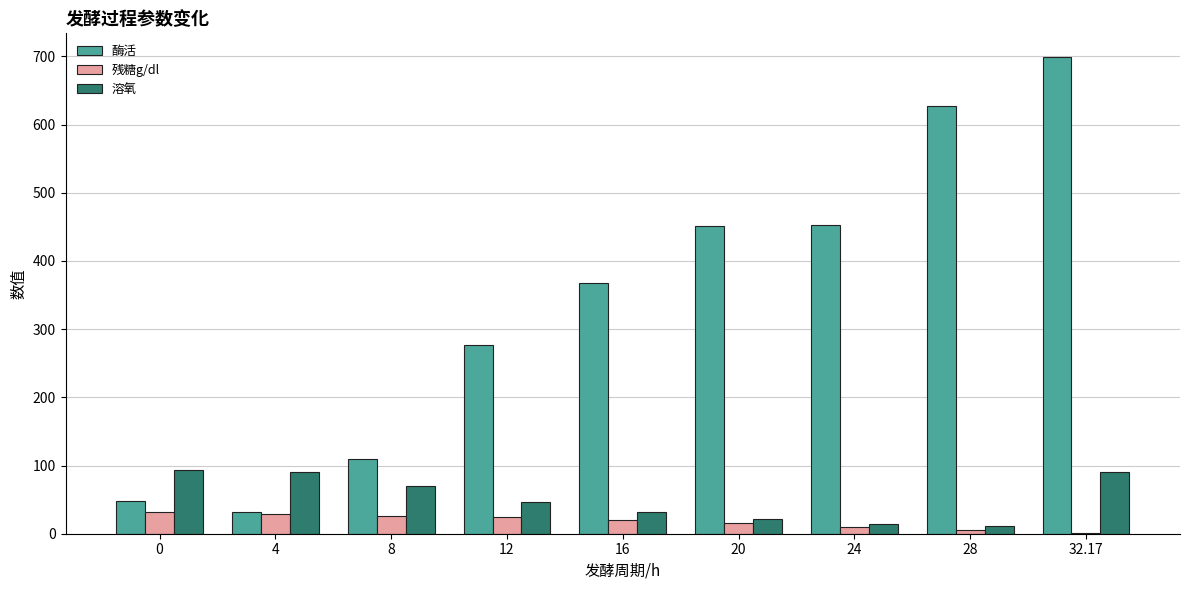

Which series changed the most between 0 and 20?

酶活